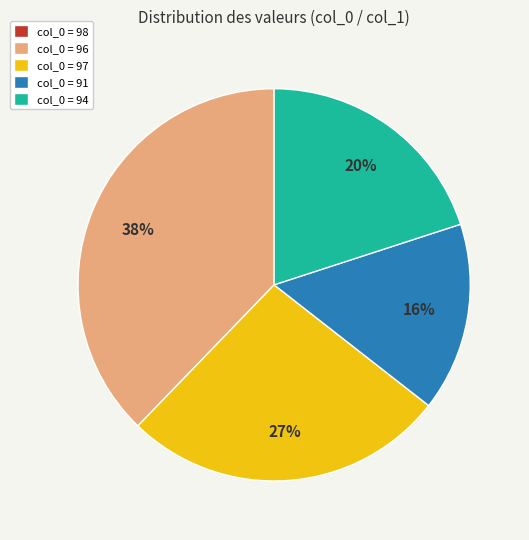

Does col_0 = 94 represent more than half of the total?

No